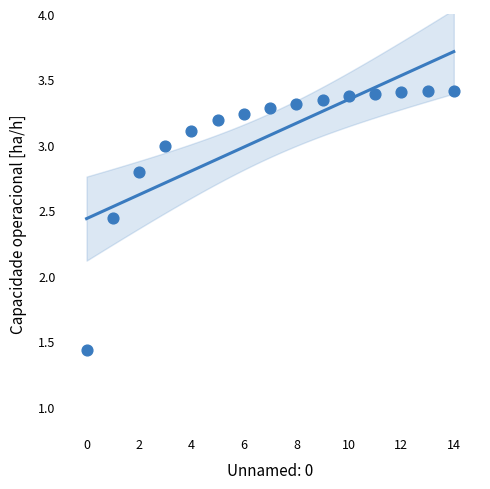

What is the range of Y values (max minus min)?

2.0